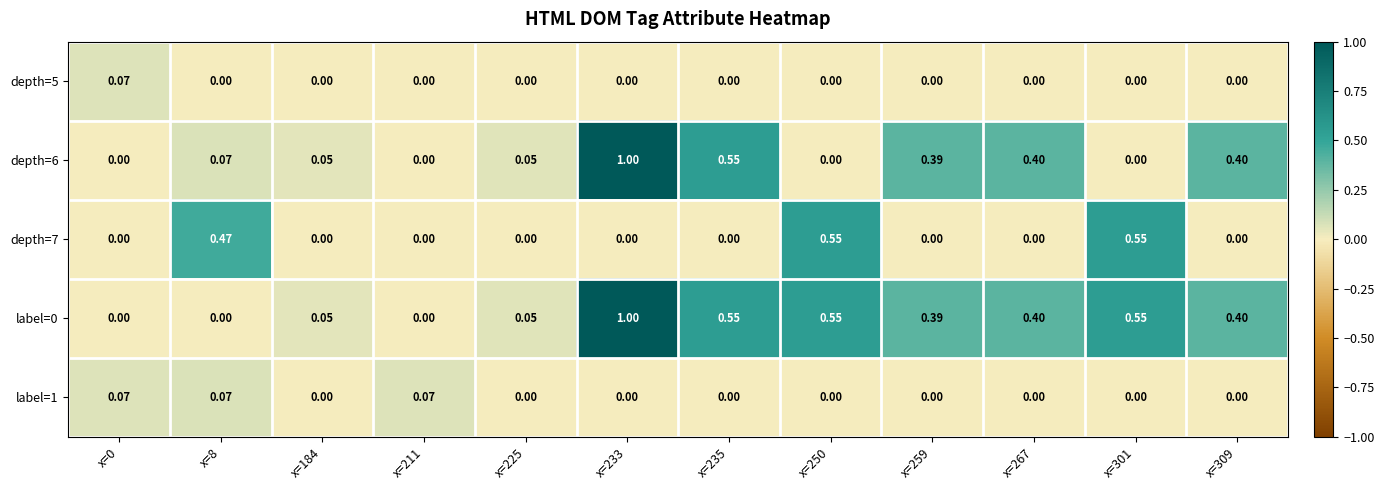

List the series in order of their peak value, lowest first.

depth=5, label=1, depth=7, depth=6, label=0